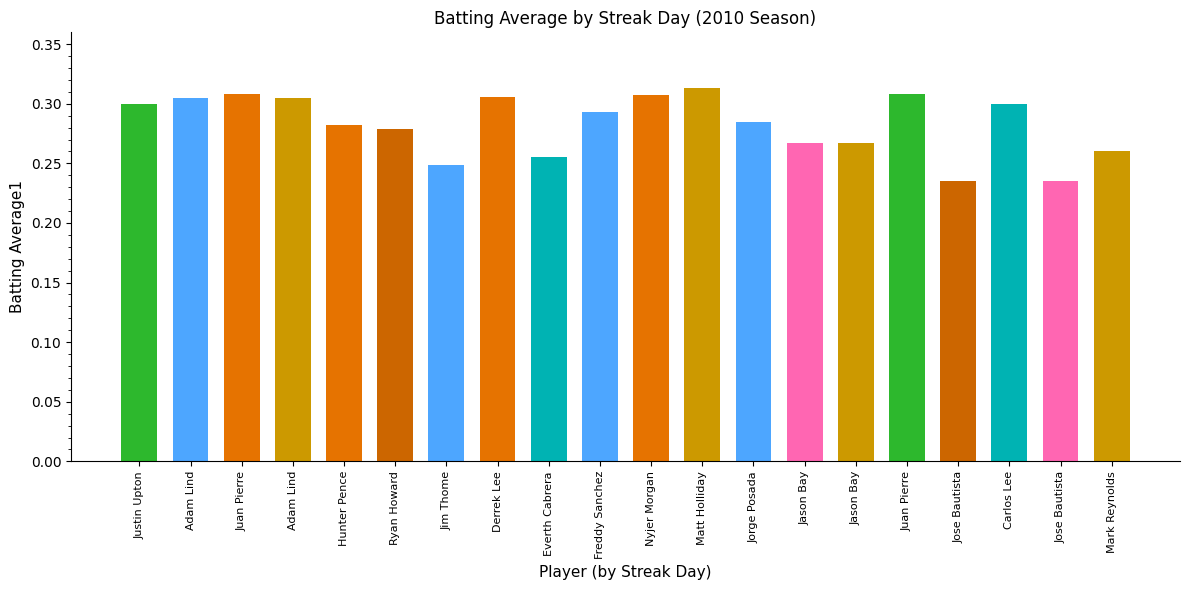

Where is the data nearest to the value 0?

Jose Bautista